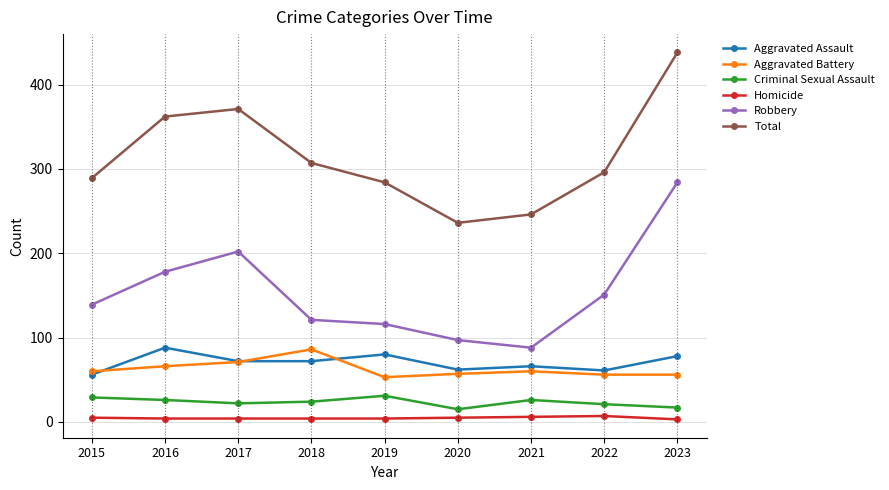

What is the difference between the highest and lowest values at 2021?

240